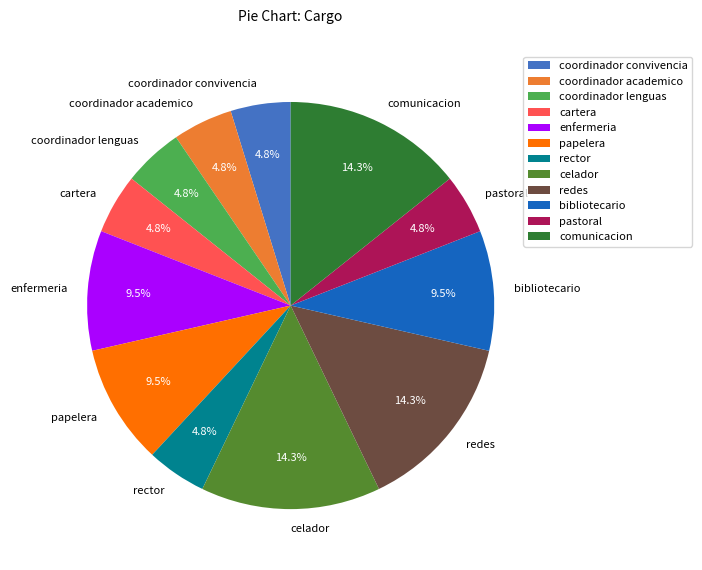

Is there a majority slice in this chart?

No